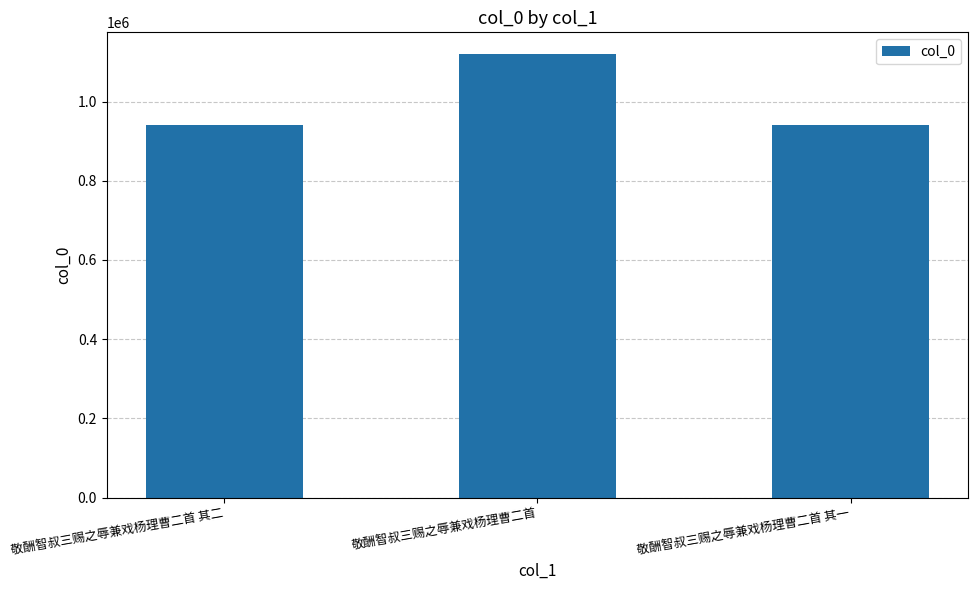

Are the bars grouped side by side (vs. stacked)?

No